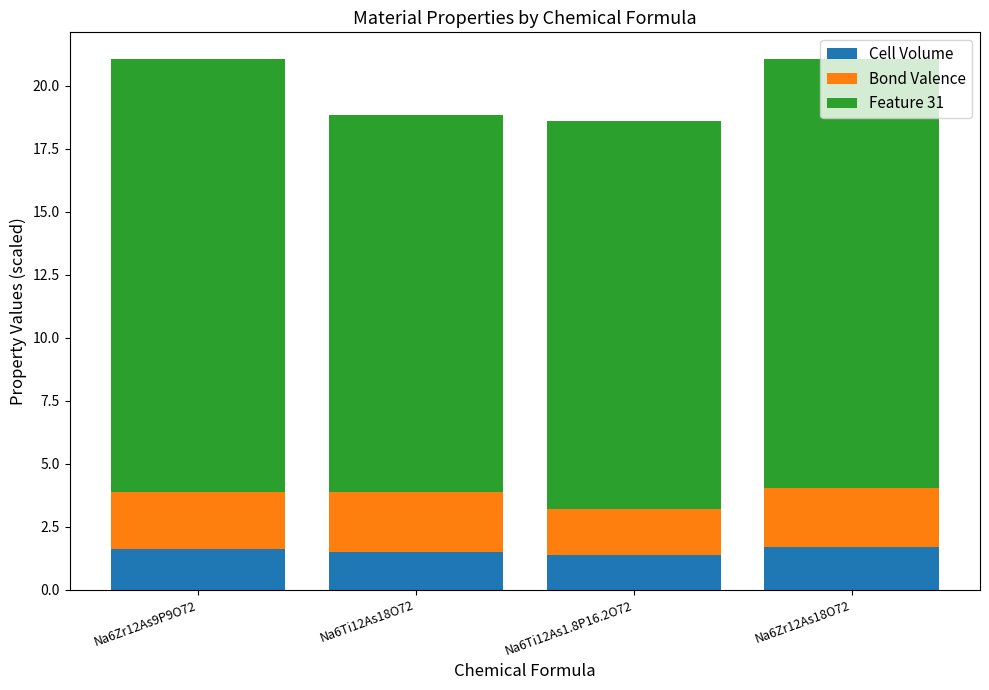

What is the sum of all Cell Volume values?

6.1